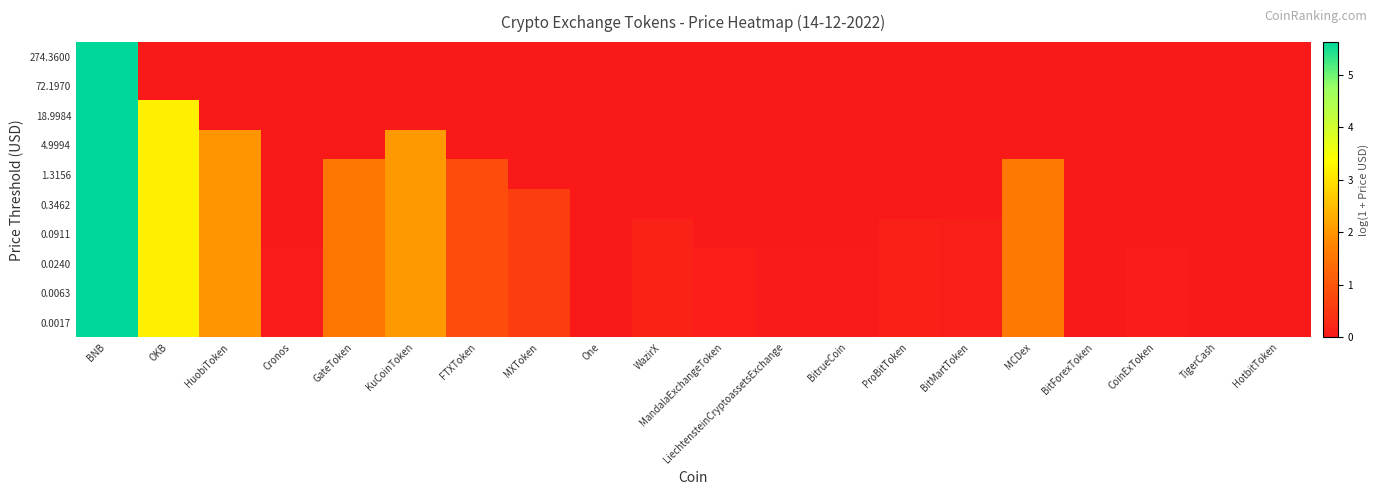

Reading left to right, list all the values displayed in this chart.

0.0017: BNB=5.6	OKB=3.2	HuobiToken=2.0	Cronos=0.1	GateToken=1.5	KuCoinToken=2.0	FTXToken=0.9	MXToken=0.6	One=0.0	WazirX=0.2	MandalaExchangeToken=0.1	LiechtensteinCryptoassetsExchange=0.0	BitrueCoin=0.0	ProBitToken=0.1	BitMartToken=0.1	MCDex=1.6	BitForexToken=0.0	CoinExToken=0.0	TigerCash=0.0	HotbitToken=0.0
0.0063: BNB=5.6	OKB=3.2	HuobiToken=2.0	Cronos=0.1	GateToken=1.5	KuCoinToken=2.0	FTXToken=0.9	MXToken=0.6	One=0.0	WazirX=0.2	MandalaExchangeToken=0.1	LiechtensteinCryptoassetsExchange=0.0	BitrueCoin=0.0	ProBitToken=0.1	BitMartToken=0.1	MCDex=1.6	BitForexToken=0.0	CoinExToken=0.0	TigerCash=0.0	HotbitToken=0.0
0.0240: BNB=5.6	OKB=3.2	HuobiToken=2.0	Cronos=0.1	GateToken=1.5	KuCoinToken=2.0	FTXToken=0.9	MXToken=0.6	One=0.0	WazirX=0.2	MandalaExchangeToken=0.1	LiechtensteinCryptoassetsExchange=0.0	BitrueCoin=0.0	ProBitToken=0.1	BitMartToken=0.1	MCDex=1.6	BitForexToken=0.0	CoinExToken=0.0	TigerCash=0.0	HotbitToken=0.0
0.0911: BNB=5.6	OKB=3.2	HuobiToken=2.0	Cronos=0.0	GateToken=1.5	KuCoinToken=2.0	FTXToken=0.9	MXToken=0.6	One=0.0	WazirX=0.2	MandalaExchangeToken=0.0	LiechtensteinCryptoassetsExchange=0.0	BitrueCoin=0.0	ProBitToken=0.1	BitMartToken=0.1	MCDex=1.6	BitForexToken=0.0	CoinExToken=0.0	TigerCash=0.0	HotbitToken=0.0
0.3462: BNB=5.6	OKB=3.2	HuobiToken=2.0	Cronos=0.0	GateToken=1.5	KuCoinToken=2.0	FTXToken=0.9	MXToken=0.6	One=0.0	WazirX=0.0	MandalaExchangeToken=0.0	LiechtensteinCryptoassetsExchange=0.0	BitrueCoin=0.0	ProBitToken=0.0	BitMartToken=0.0	MCDex=1.6	BitForexToken=0.0	CoinExToken=0.0	TigerCash=0.0	HotbitToken=0.0
1.3156: BNB=5.6	OKB=3.2	HuobiToken=2.0	Cronos=0.0	GateToken=1.5	KuCoinToken=2.0	FTXToken=0.9	MXToken=0.0	One=0.0	WazirX=0.0	MandalaExchangeToken=0.0	LiechtensteinCryptoassetsExchange=0.0	BitrueCoin=0.0	ProBitToken=0.0	BitMartToken=0.0	MCDex=1.6	BitForexToken=0.0	CoinExToken=0.0	TigerCash=0.0	HotbitToken=0.0
4.9994: BNB=5.6	OKB=3.2	HuobiToken=2.0	Cronos=0.0	GateToken=0.0	KuCoinToken=2.0	FTXToken=0.0	MXToken=0.0	One=0.0	WazirX=0.0	MandalaExchangeToken=0.0	LiechtensteinCryptoassetsExchange=0.0	BitrueCoin=0.0	ProBitToken=0.0	BitMartToken=0.0	MCDex=0.0	BitForexToken=0.0	CoinExToken=0.0	TigerCash=0.0	HotbitToken=0.0
18.9984: BNB=5.6	OKB=3.2	HuobiToken=0.0	Cronos=0.0	GateToken=0.0	KuCoinToken=0.0	FTXToken=0.0	MXToken=0.0	One=0.0	WazirX=0.0	MandalaExchangeToken=0.0	LiechtensteinCryptoassetsExchange=0.0	BitrueCoin=0.0	ProBitToken=0.0	BitMartToken=0.0	MCDex=0.0	BitForexToken=0.0	CoinExToken=0.0	TigerCash=0.0	HotbitToken=0.0
72.1970: BNB=5.6	OKB=0.0	HuobiToken=0.0	Cronos=0.0	GateToken=0.0	KuCoinToken=0.0	FTXToken=0.0	MXToken=0.0	One=0.0	WazirX=0.0	MandalaExchangeToken=0.0	LiechtensteinCryptoassetsExchange=0.0	BitrueCoin=0.0	ProBitToken=0.0	BitMartToken=0.0	MCDex=0.0	BitForexToken=0.0	CoinExToken=0.0	TigerCash=0.0	HotbitToken=0.0
274.3600: BNB=5.6	OKB=0.0	HuobiToken=0.0	Cronos=0.0	GateToken=0.0	KuCoinToken=0.0	FTXToken=0.0	MXToken=0.0	One=0.0	WazirX=0.0	MandalaExchangeToken=0.0	LiechtensteinCryptoassetsExchange=0.0	BitrueCoin=0.0	ProBitToken=0.0	BitMartToken=0.0	MCDex=0.0	BitForexToken=0.0	CoinExToken=0.0	TigerCash=0.0	HotbitToken=0.0